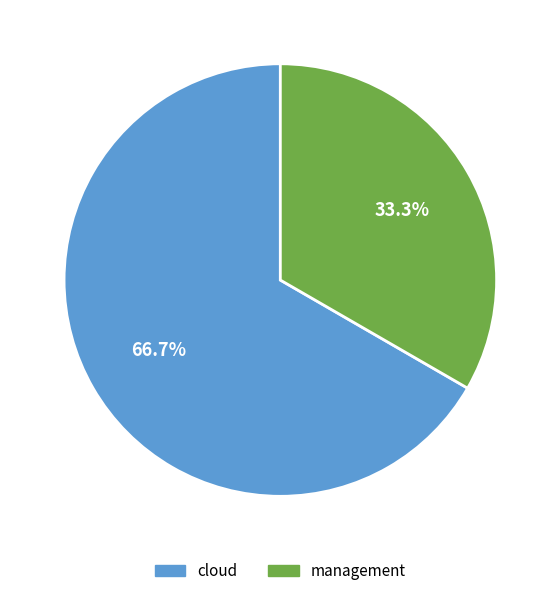

Which category has the biggest portion of the pie?

cloud